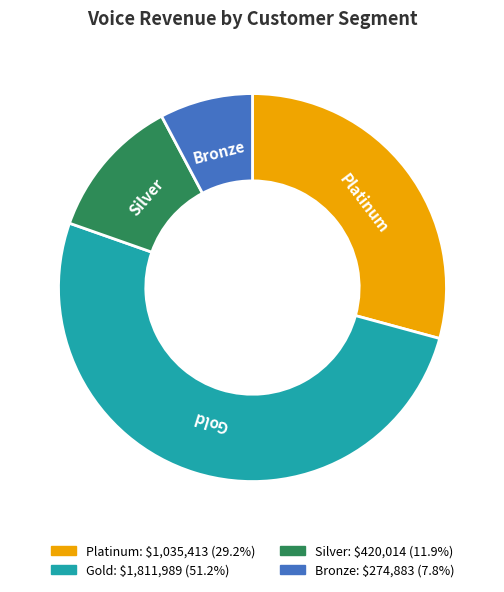

Is there any slice that represents more than half of the pie?

Yes